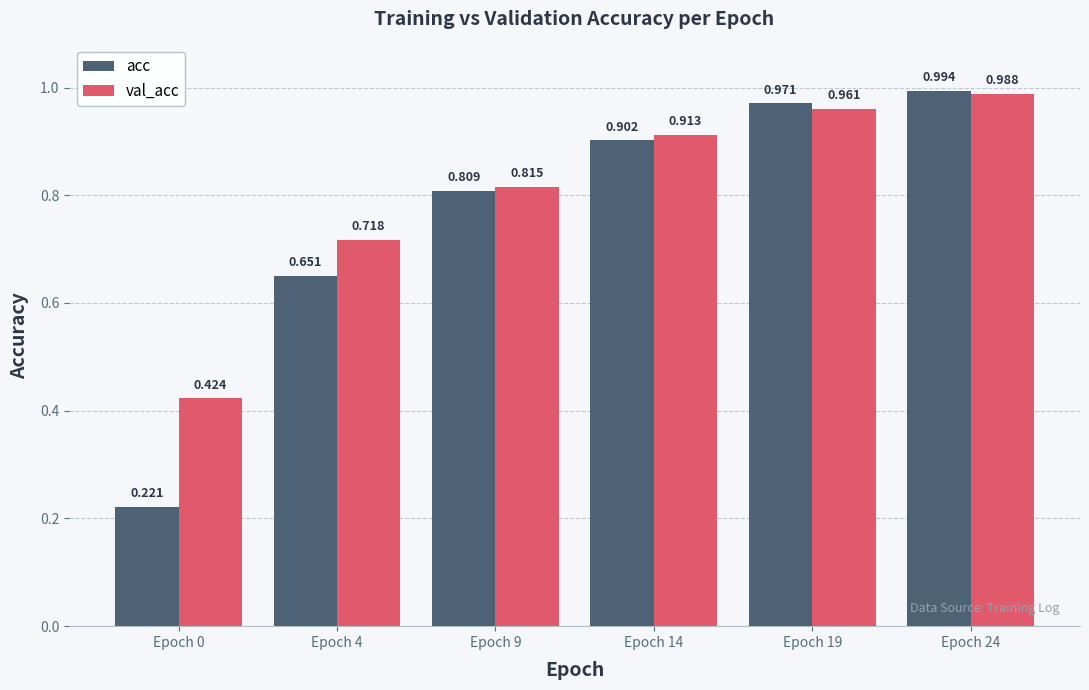

The val_acc series shows 1.4 at Epoch 9. True or false?

False